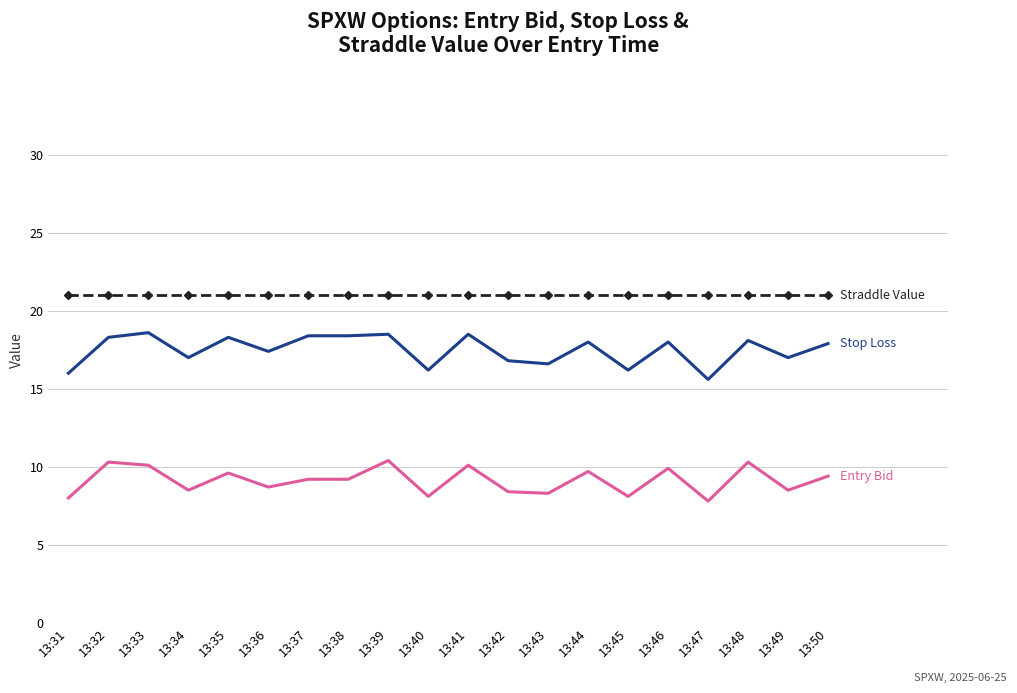

What is the smallest value displayed?

7.8